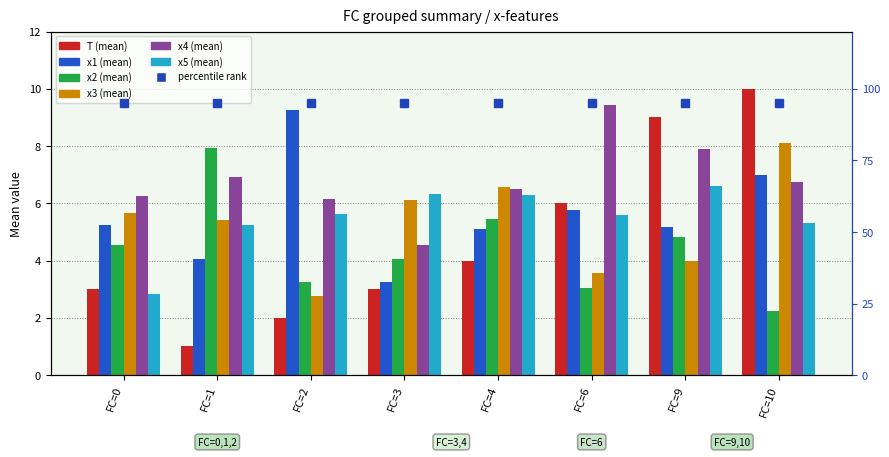

At which category is the sum across all series the highest?

FC=10